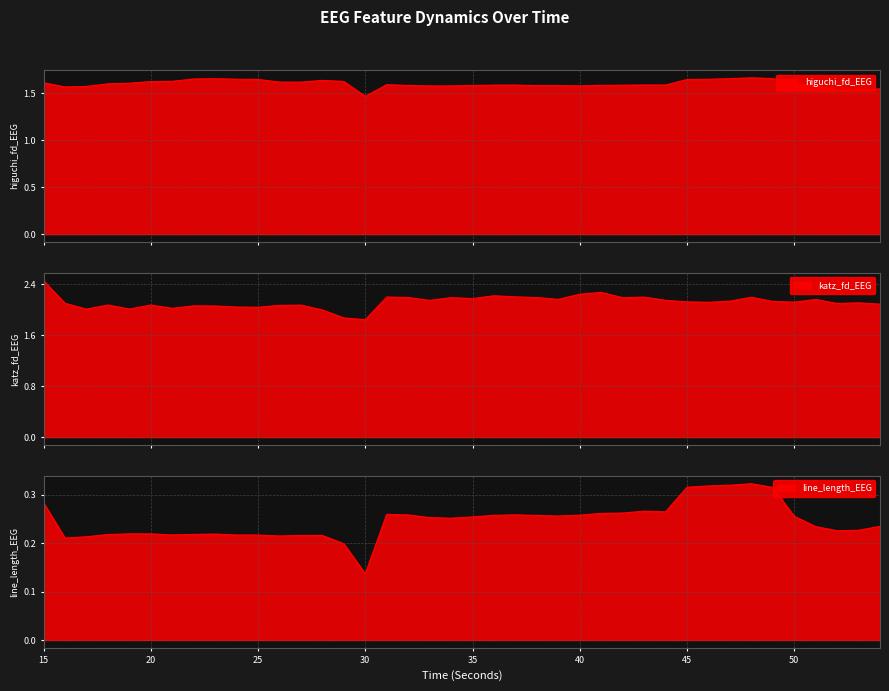

Which category has the highest value across all series?

15